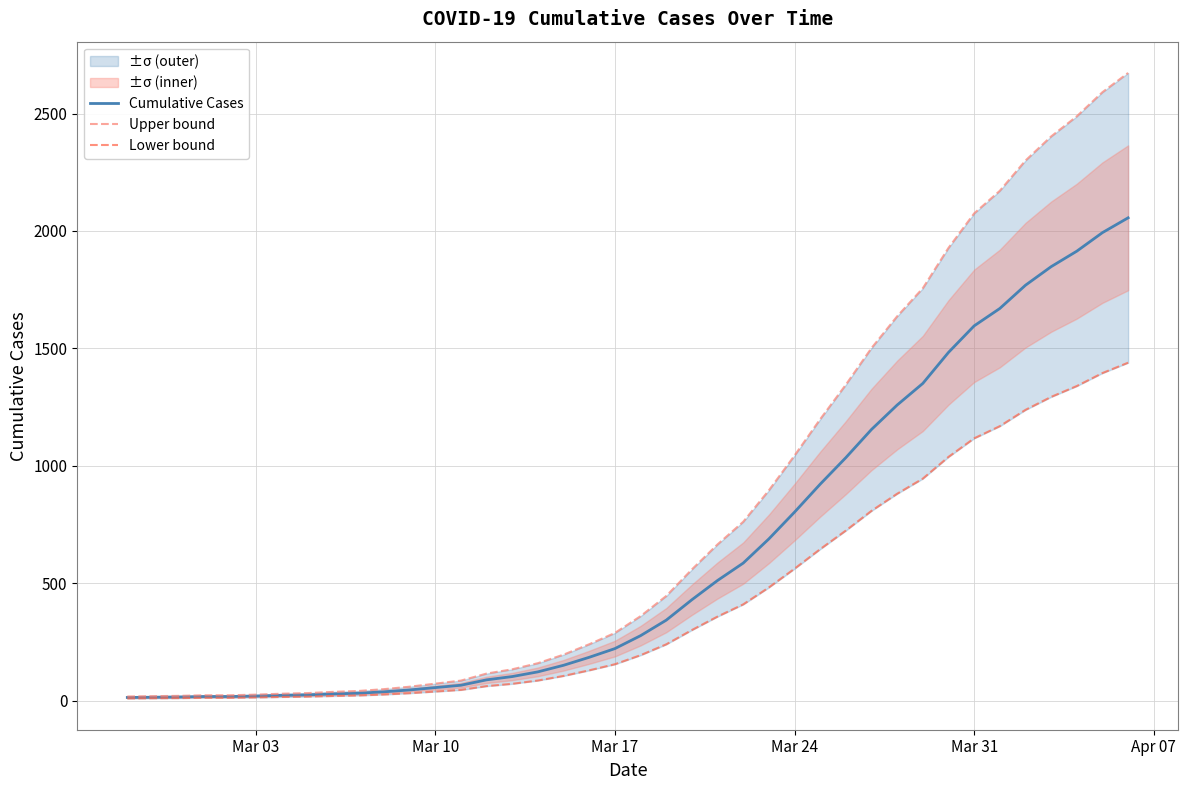

True or false: Lower bound has more than 2 interior local peaks.

False